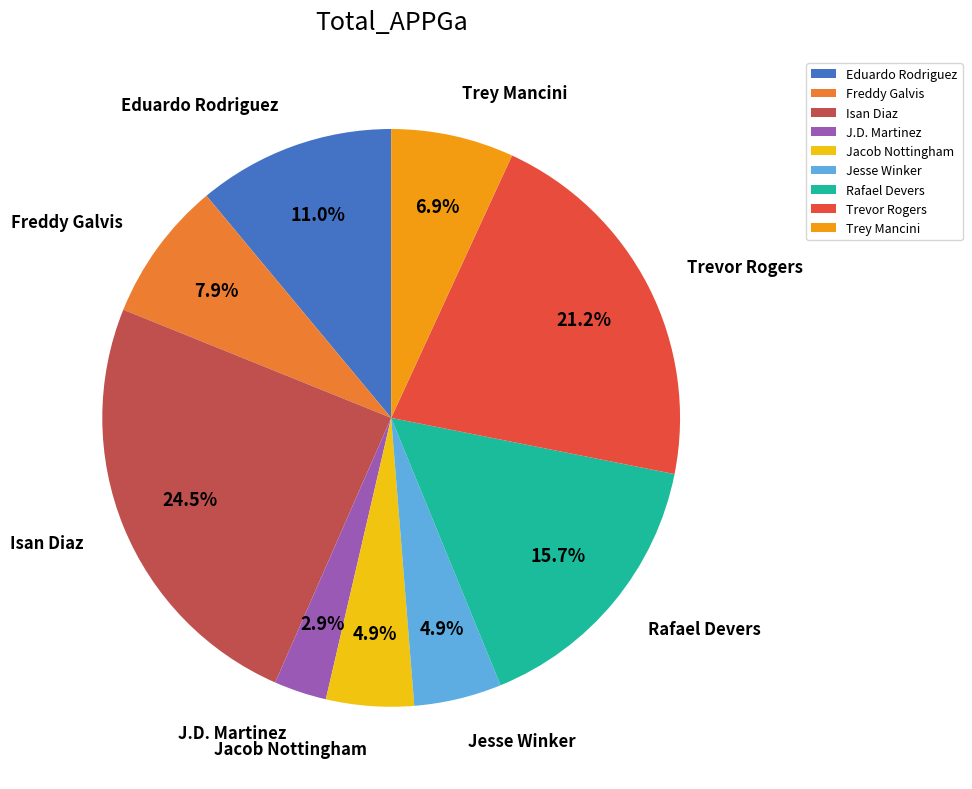

How much of the chart is everything except Isan Diaz?

75.5%